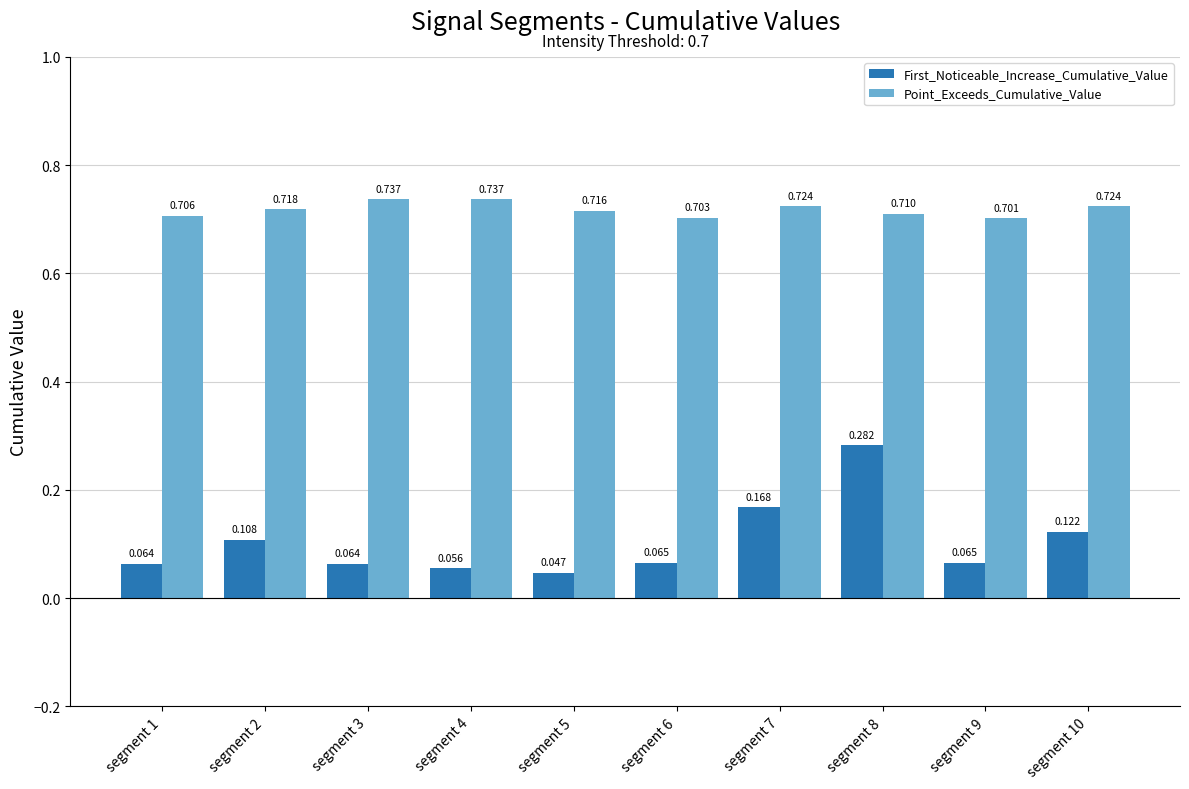

Is it true that Point_Exceeds_Cumulative_Value equals 0.7 at segment 8?

True